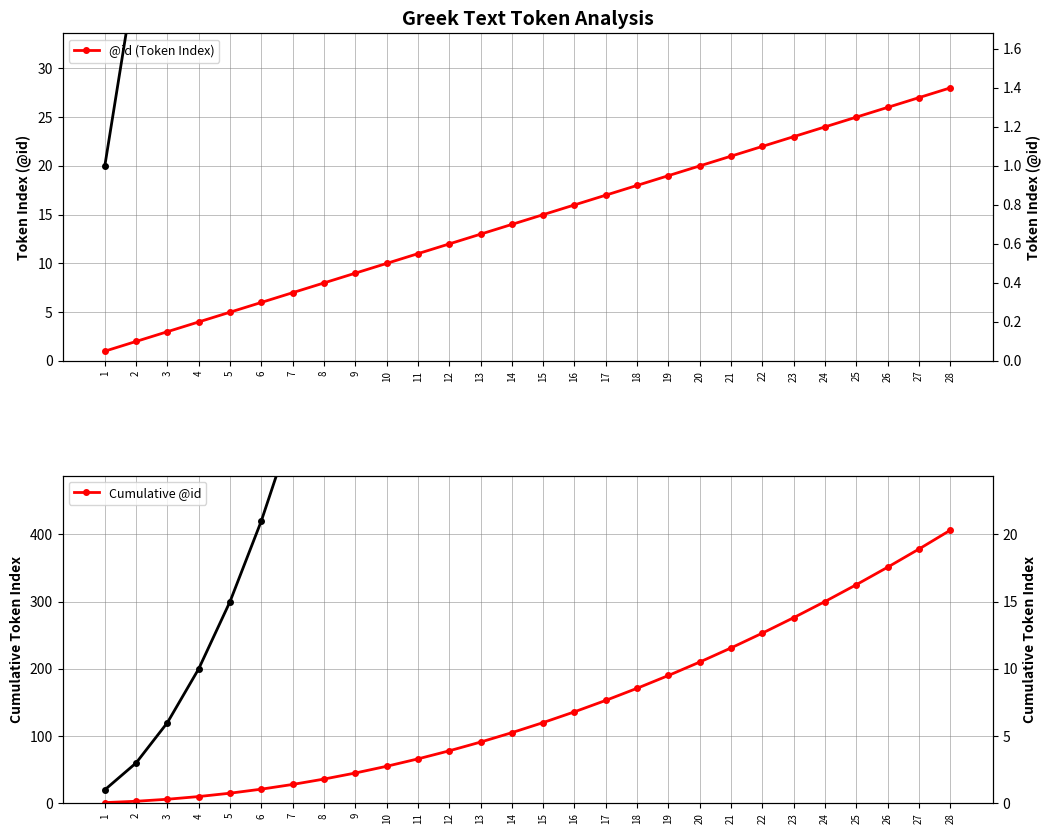

Rank the series by their maximum value, from lowest to highest.

@id (Token Index), @id (Token Index) - right, Cumulative @id, Cumulative @id - right